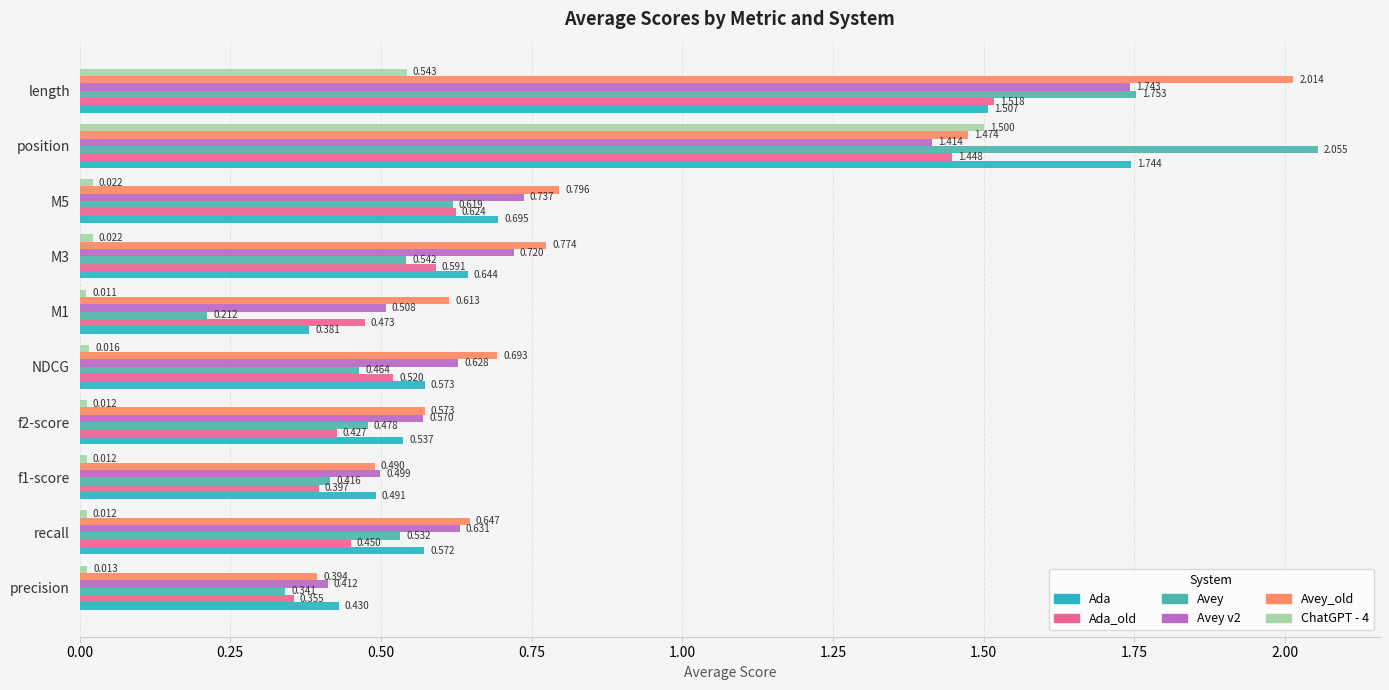

Which series has the widest spread of values?

Avey